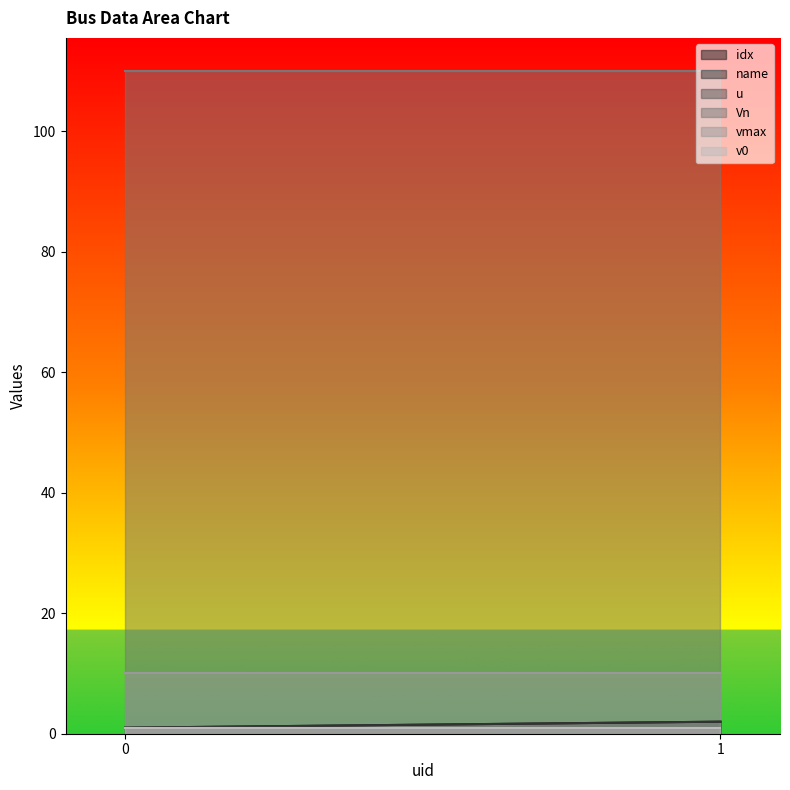

Is the value of v0 at 1 greater than the value of idx at 0?

No